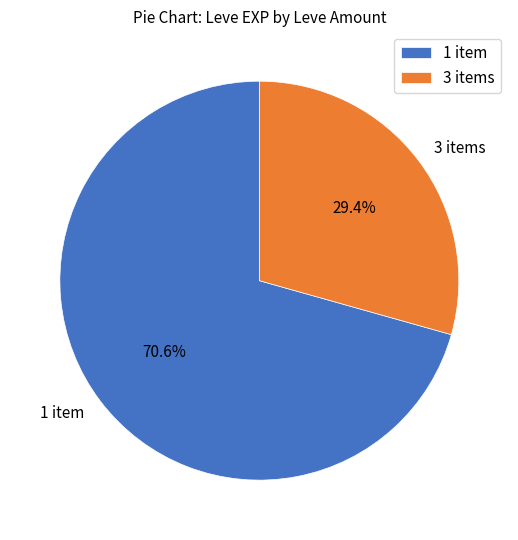

Rank the categories by value from lowest to highest.

3 items, 1 item